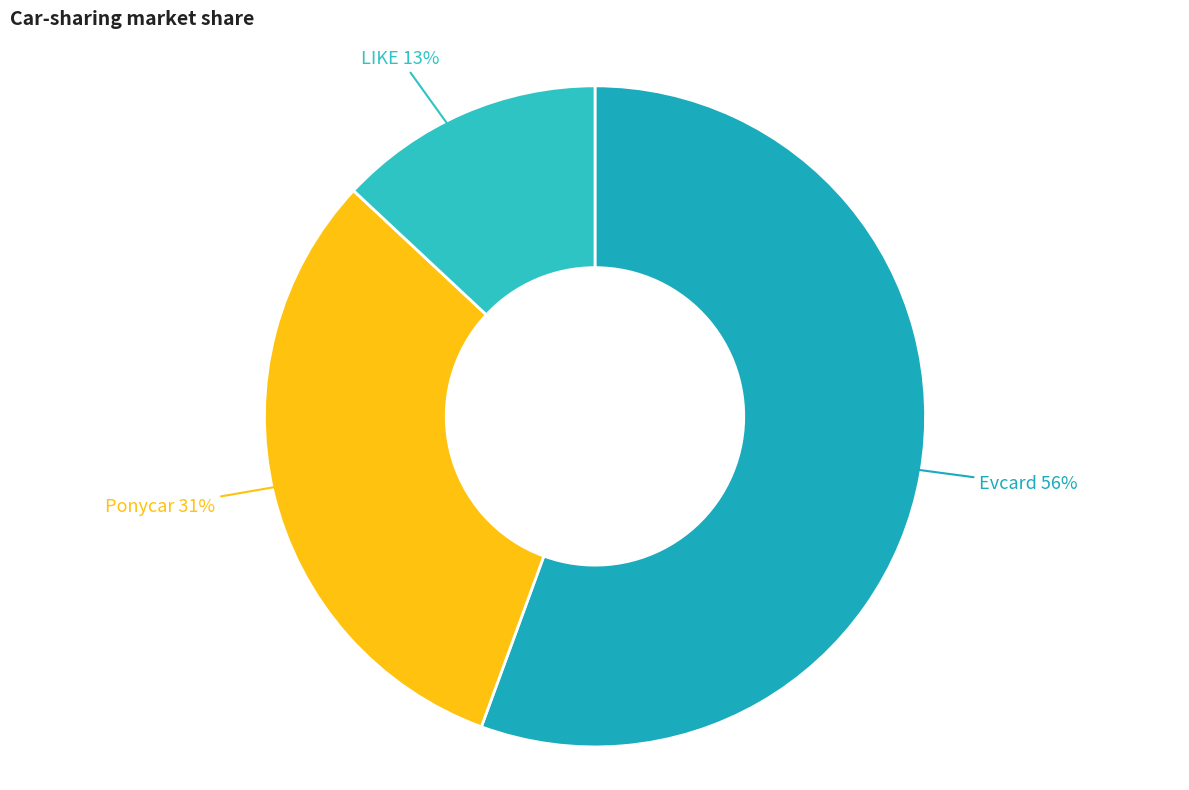

Which slice is the smallest?

LIKE